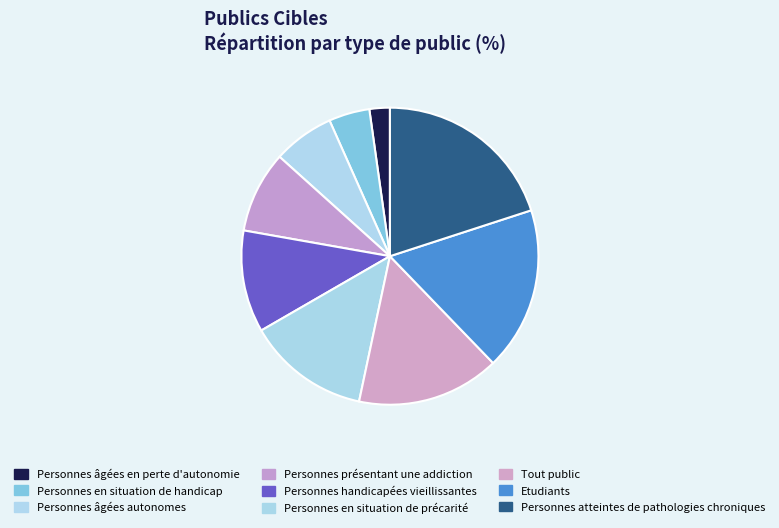

Combined, what portion of the pie is Etudiants and Personnes en situation de précarité?

31.1%